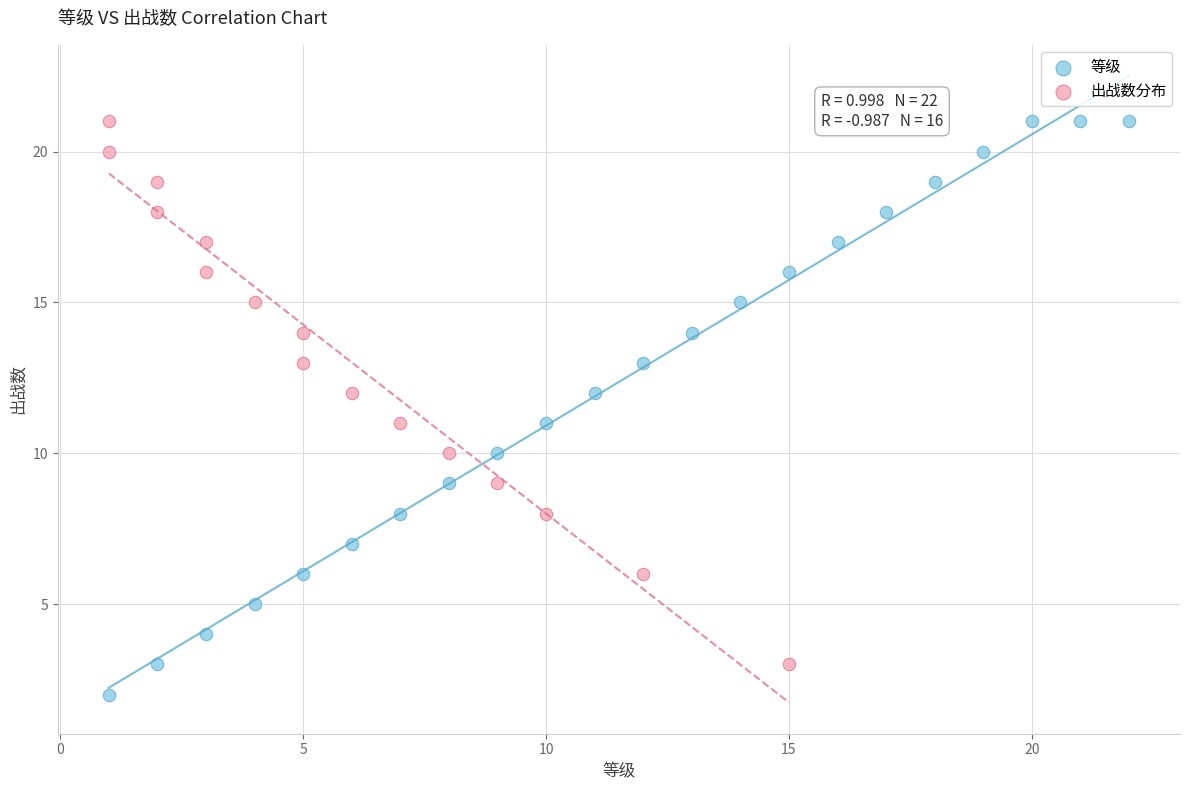

Which series has the widest spread of Y values?

等级